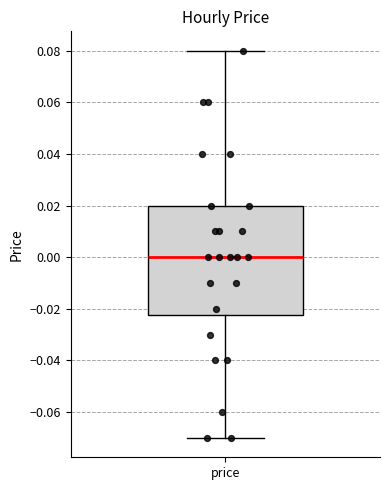

Where is the upper edge of the box for price on the y-axis? The values are not printed on the chart, so give them approximately, as read against the axis.

0.020